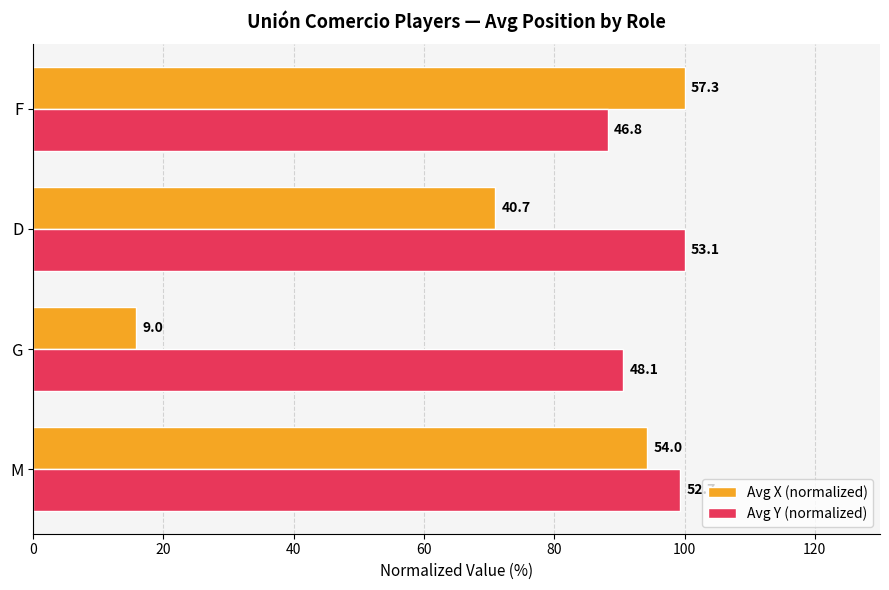

What are all the series names shown in the legend?

Avg X (normalized), Avg Y (normalized)